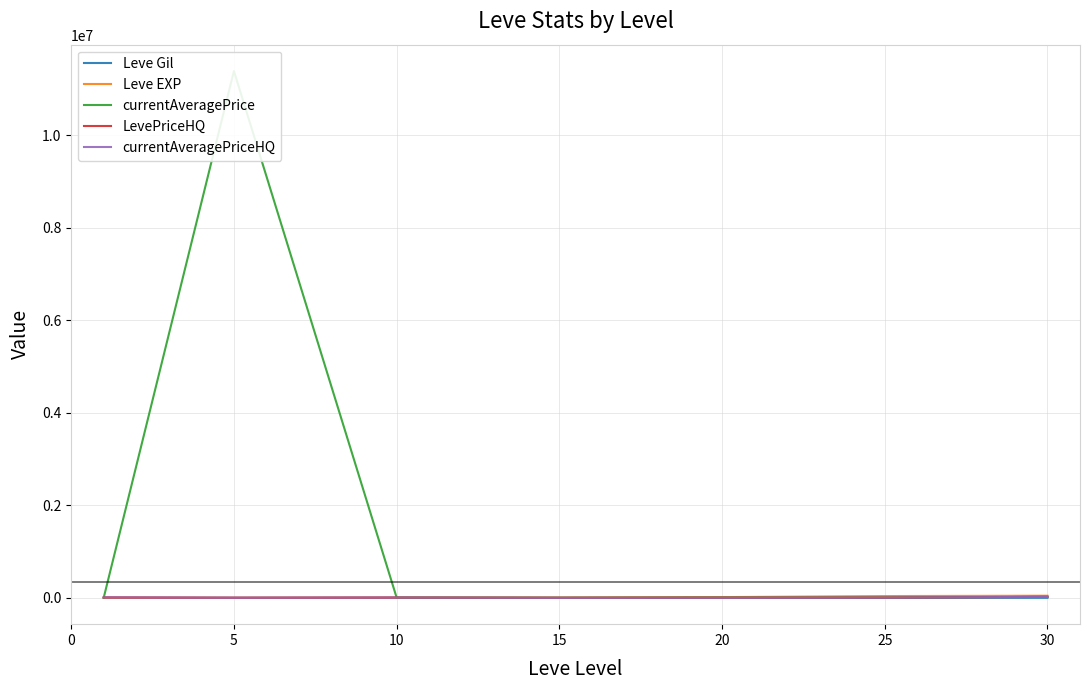

Between which two adjacent categories do Leve Gil and LevePriceHQ first intersect?

10 and 15